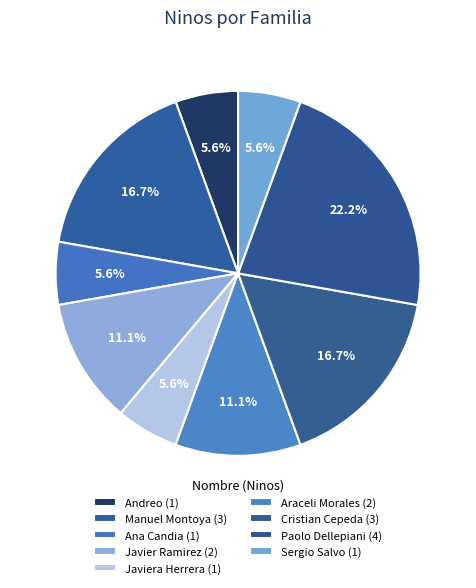

How many segments does this pie chart have?

9